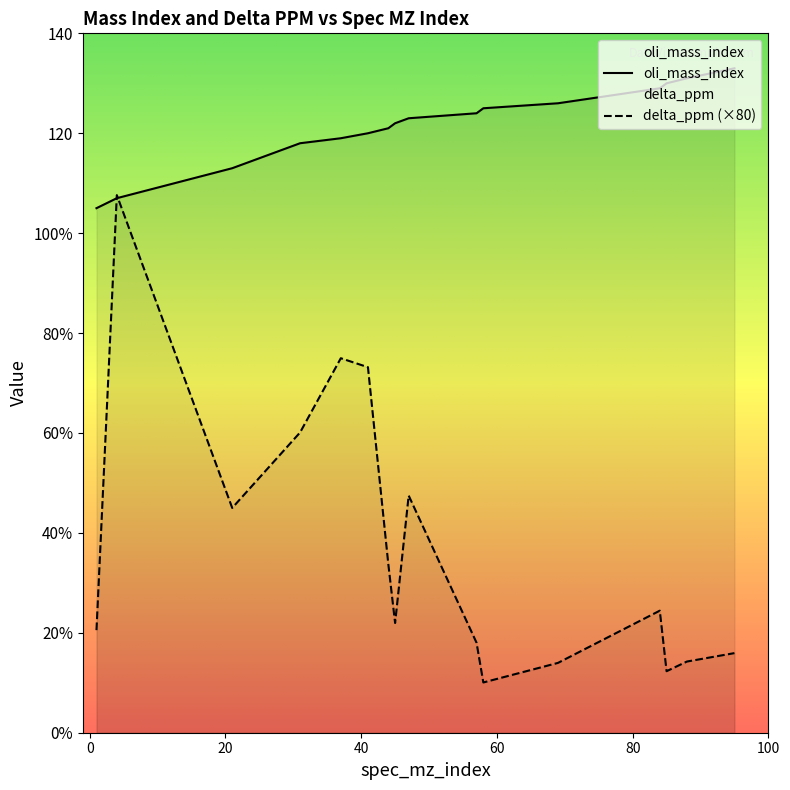

Reading left to right, extract all data points from this chart.

oli_mass_index: 105.0	107.0	113.0	118.0	119.0	120.0	121.0	122.0	123.0	124.0	125.0	126.0	129.0	130.0	131.0	133.0
delta_ppm: 20.5	107.6	45.0	60.1	75.0	73.2	33.8	22.0	47.5	18.0	10.1	14.0	24.4	12.3	14.2	15.9